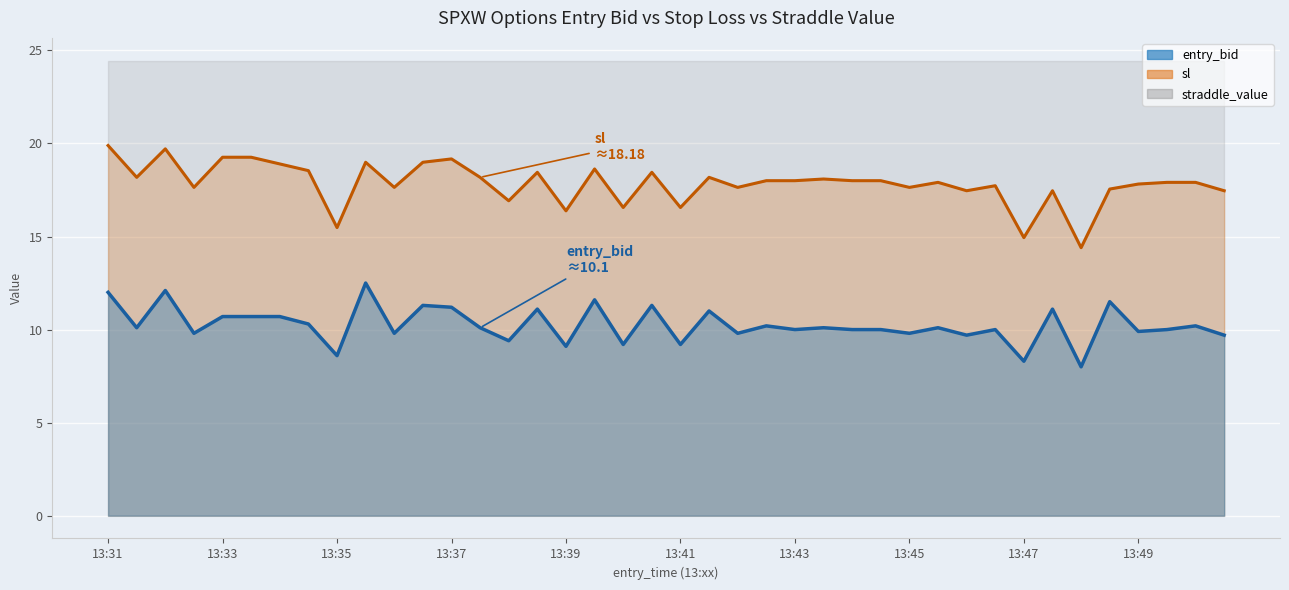

True or false: entry_bid and sl cross at least once.

False